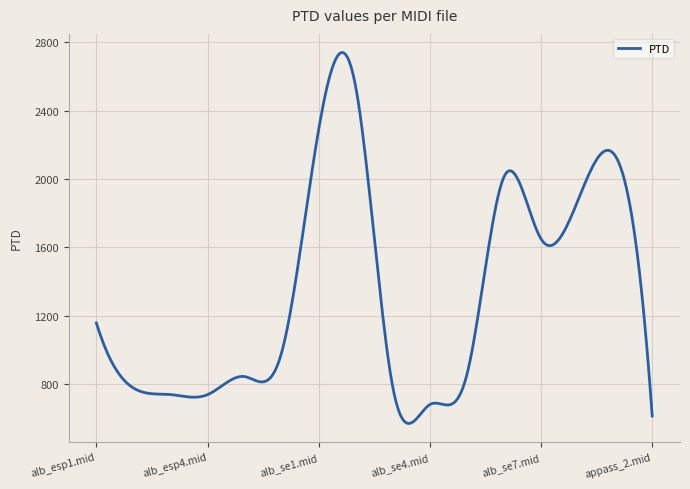

True or false: the data has more than 0 interior local peaks.

True